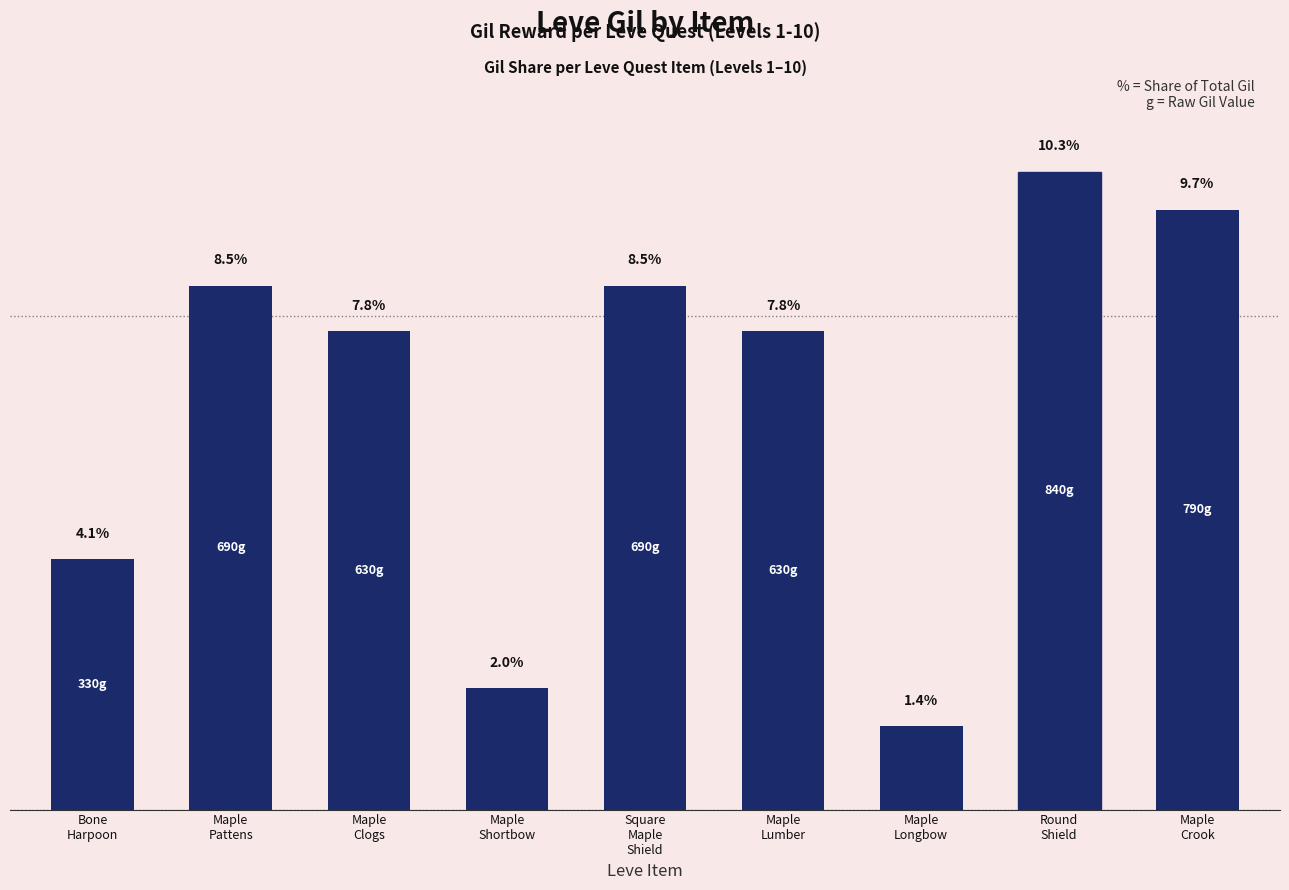

Are the bars horizontal?

No